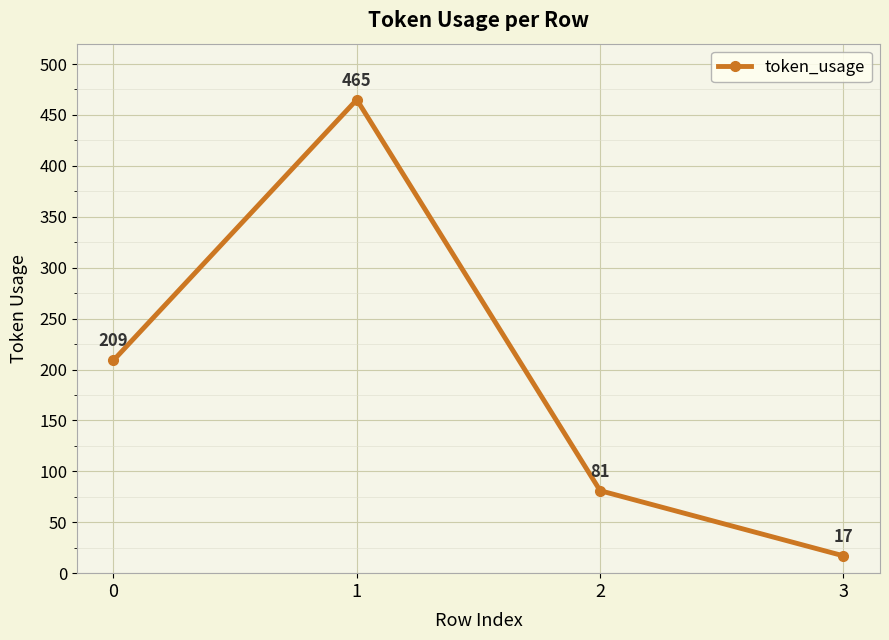

The chart shows a value of 719 at 1. True or false?

False